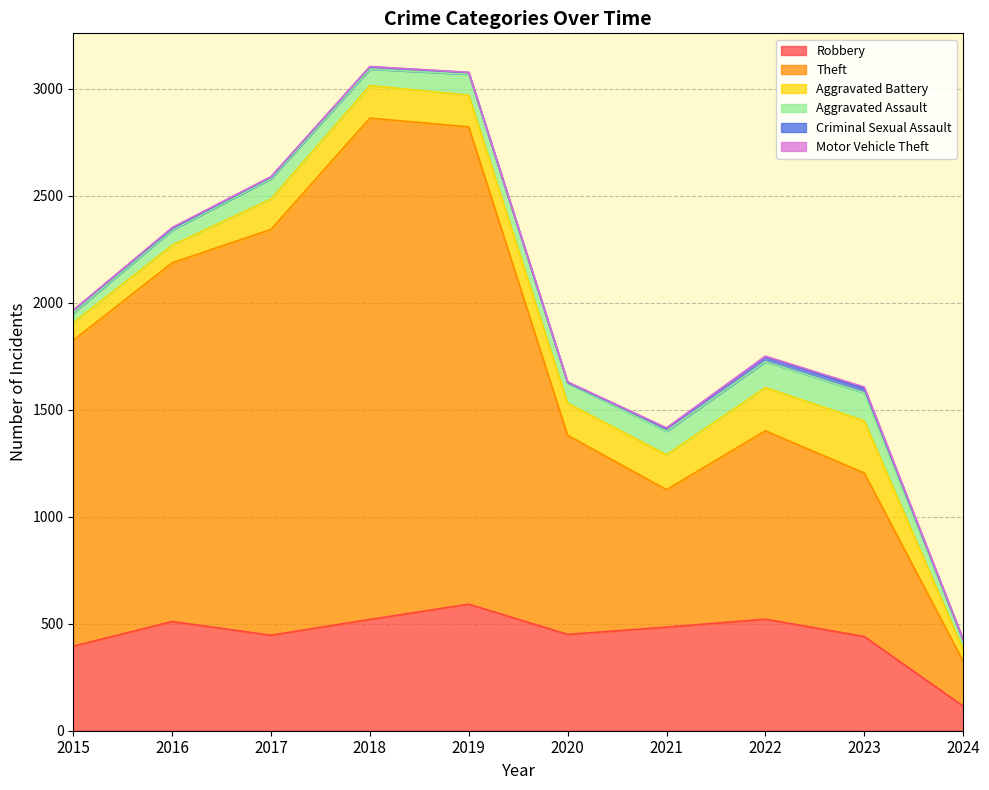

What is the difference between the Criminal Sexual Assault values at 2024 and 2016?

1